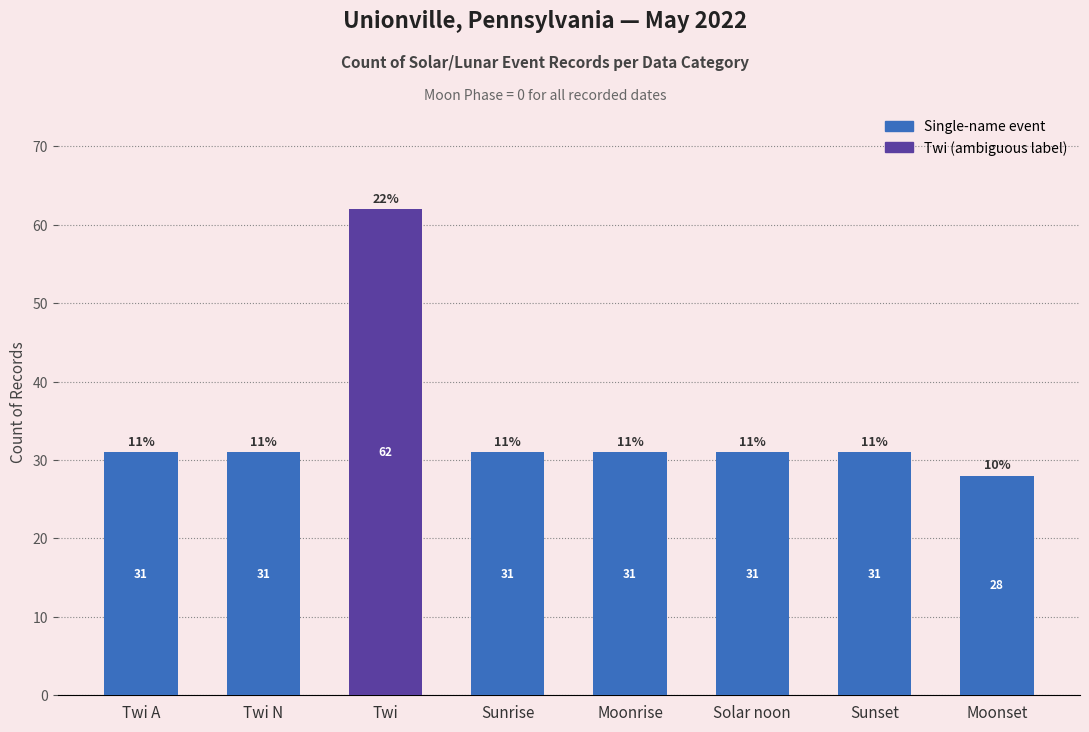

What is the sum of the values at Sunset and Moonrise?

62